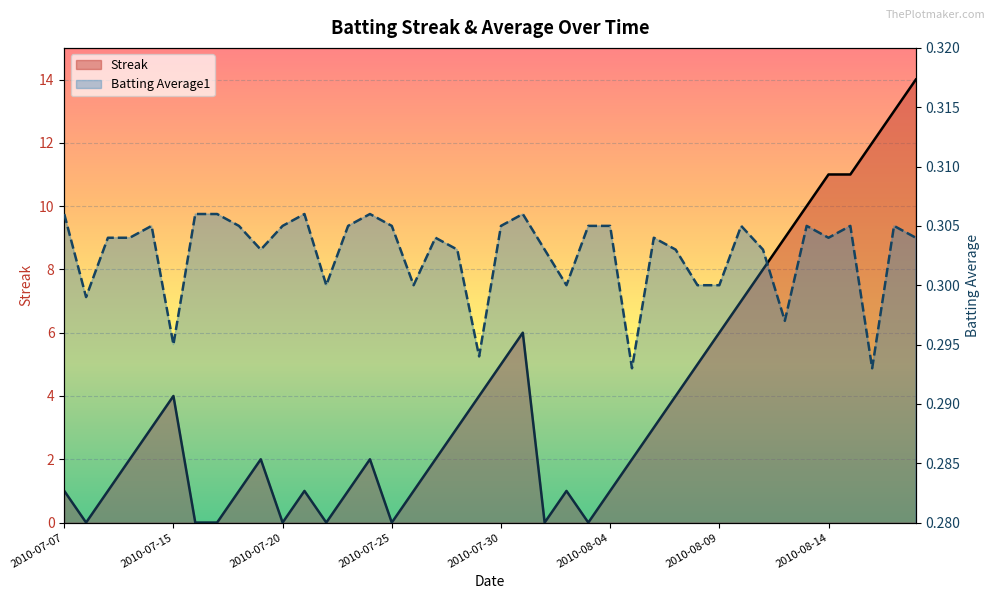

What is the spread (max minus min) of values at 2010-08-03?

0.3